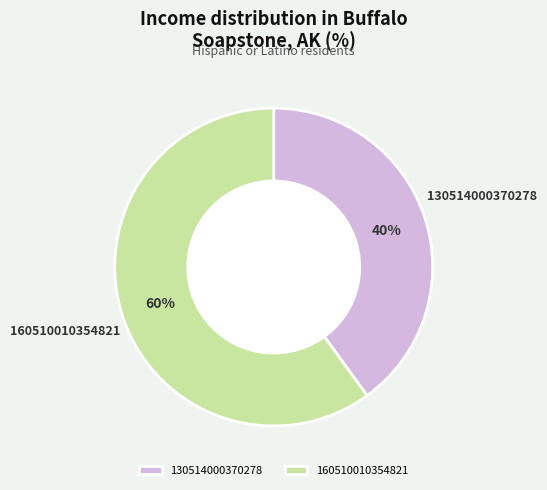

To the nearest percent, what is the difference between the 130514000370278 and 160510010354821 slice percentages?

20%